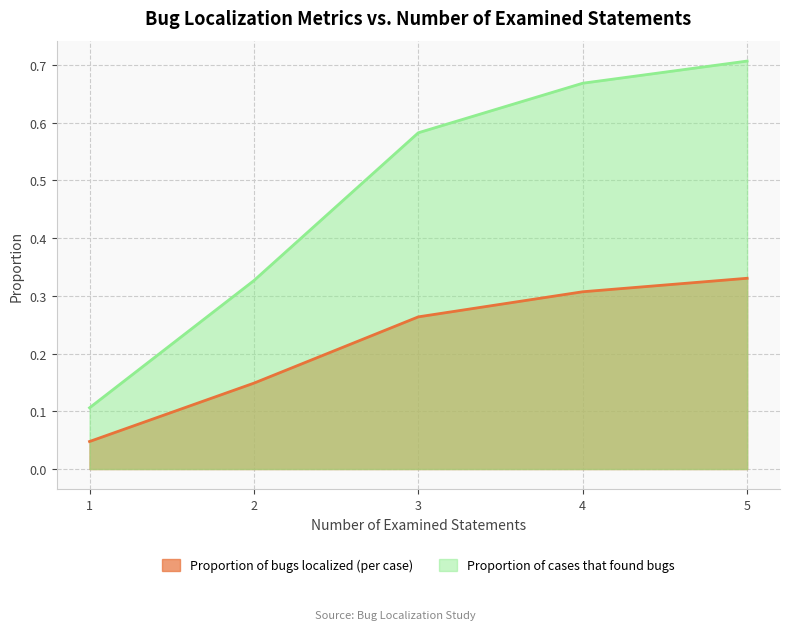

Rank the series at 2 from lowest to highest value.

Proportion of bugs localized (per case), Proportion of cases that found bugs